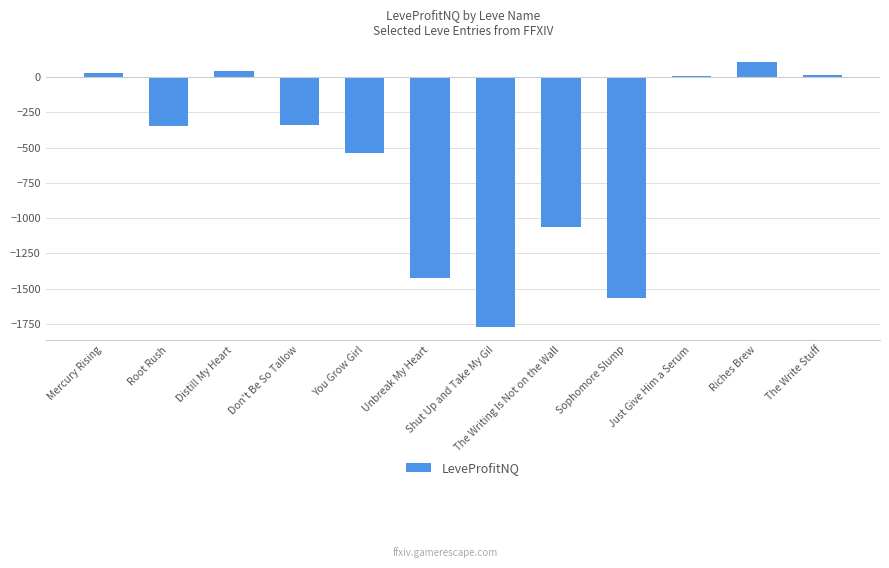

At which category does the chart reach its peak across all series?

Riches Brew